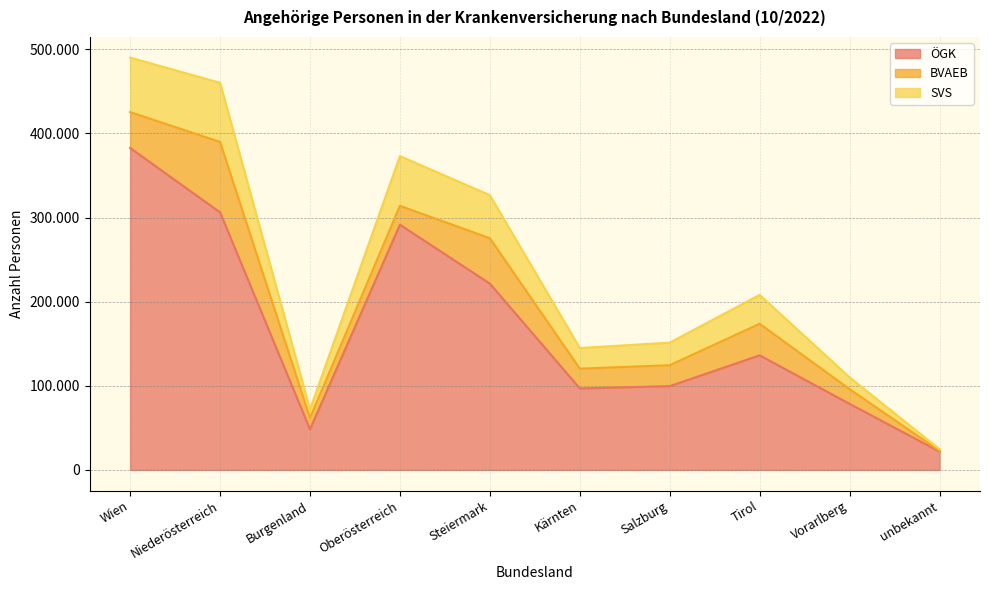

The ÖGK series shows 539455 at Wien. True or false?

False